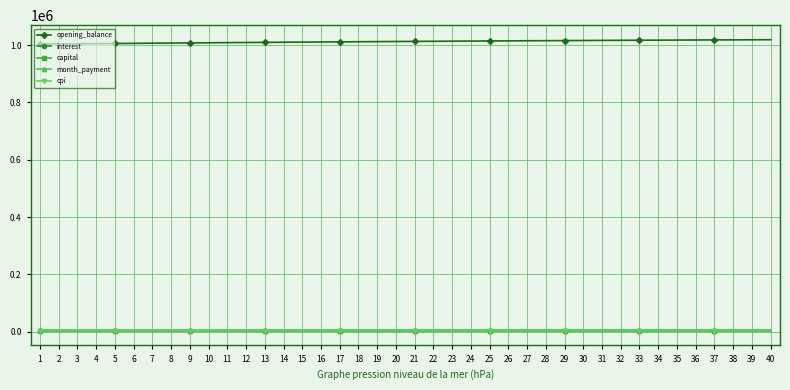

Which series has the largest range (max minus min)?

opening_balance